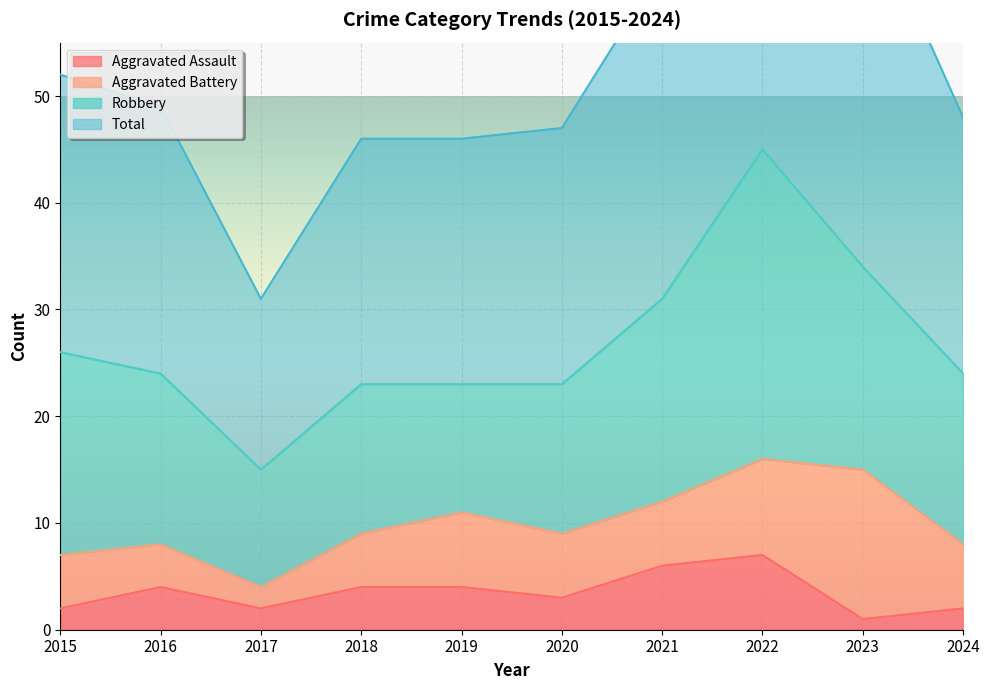

What is the difference between the second highest and second lowest values in the Aggravated Assault series?

4